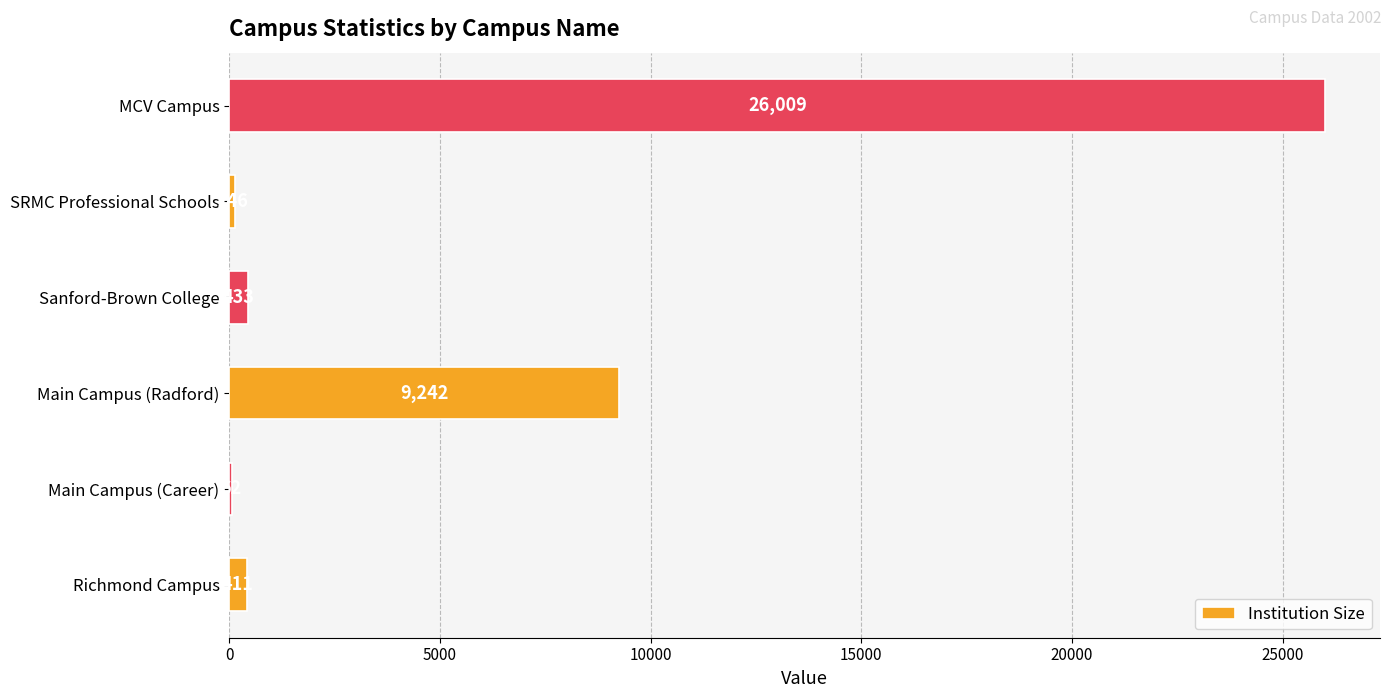

True or false: the data shows 42012 at MCV Campus.

False